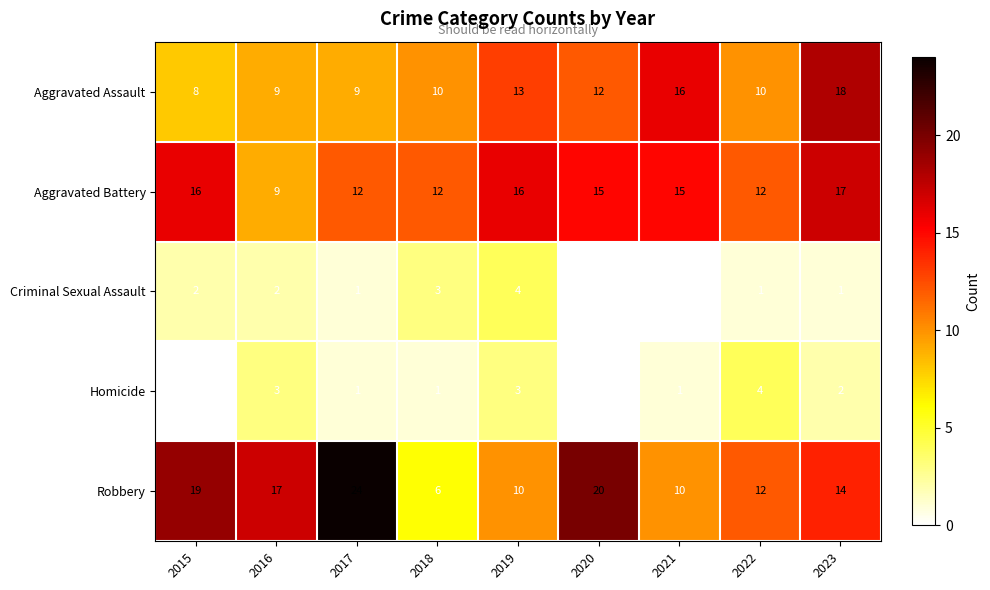

How many data points does each series have?

9